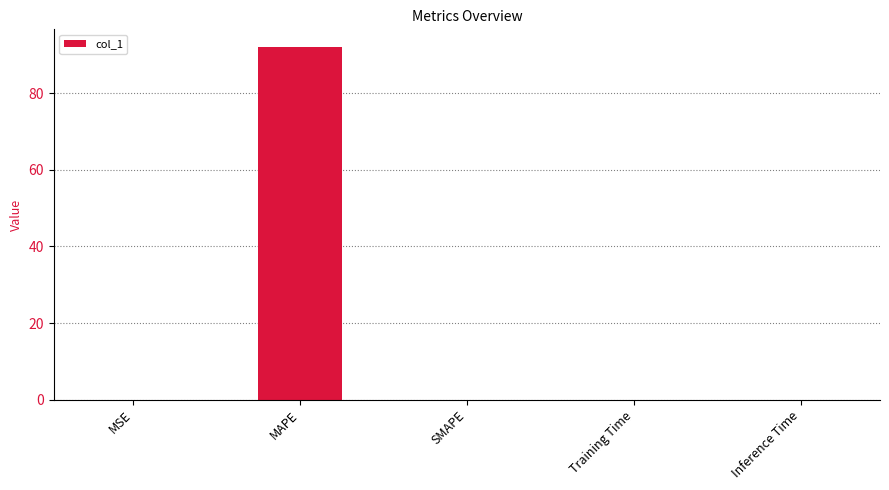

The chart shows a value of 92.1 at MAPE. True or false?

True